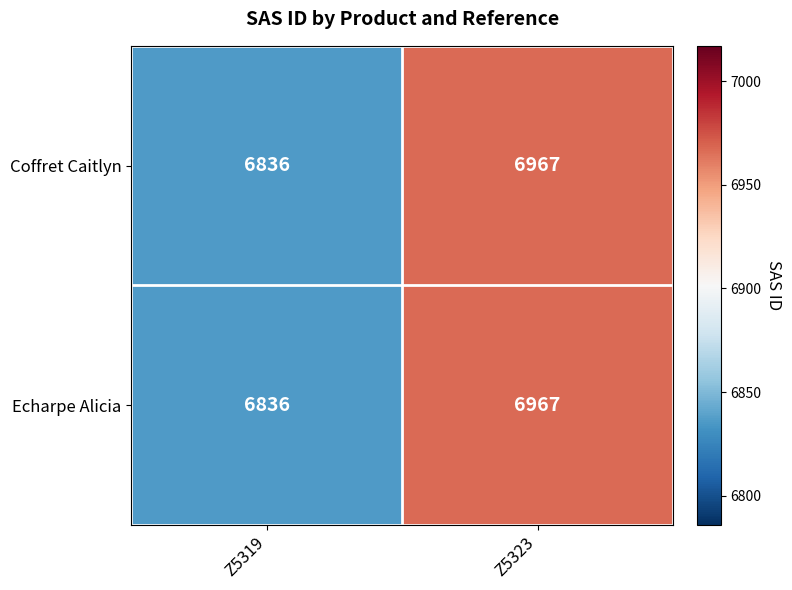

What is the average value of the Echarpe Alicia series?

6902